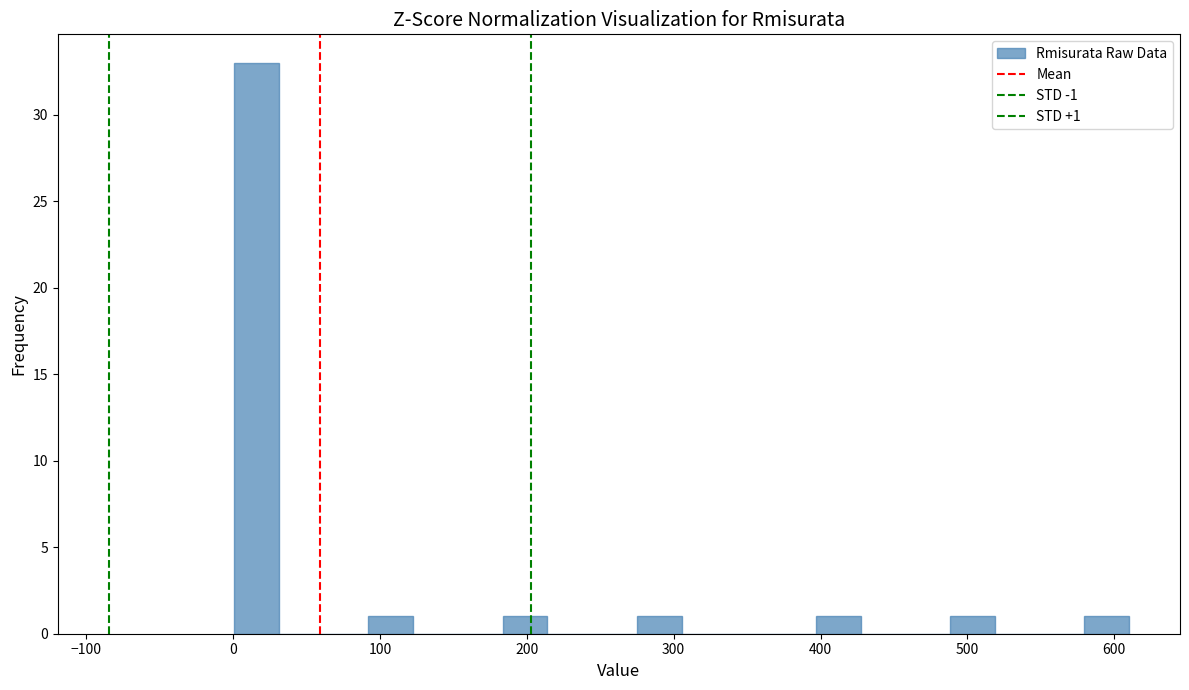

Around what value on the x-axis is the tallest bar? Give the approximate position of its centre, as read against the axis.

20